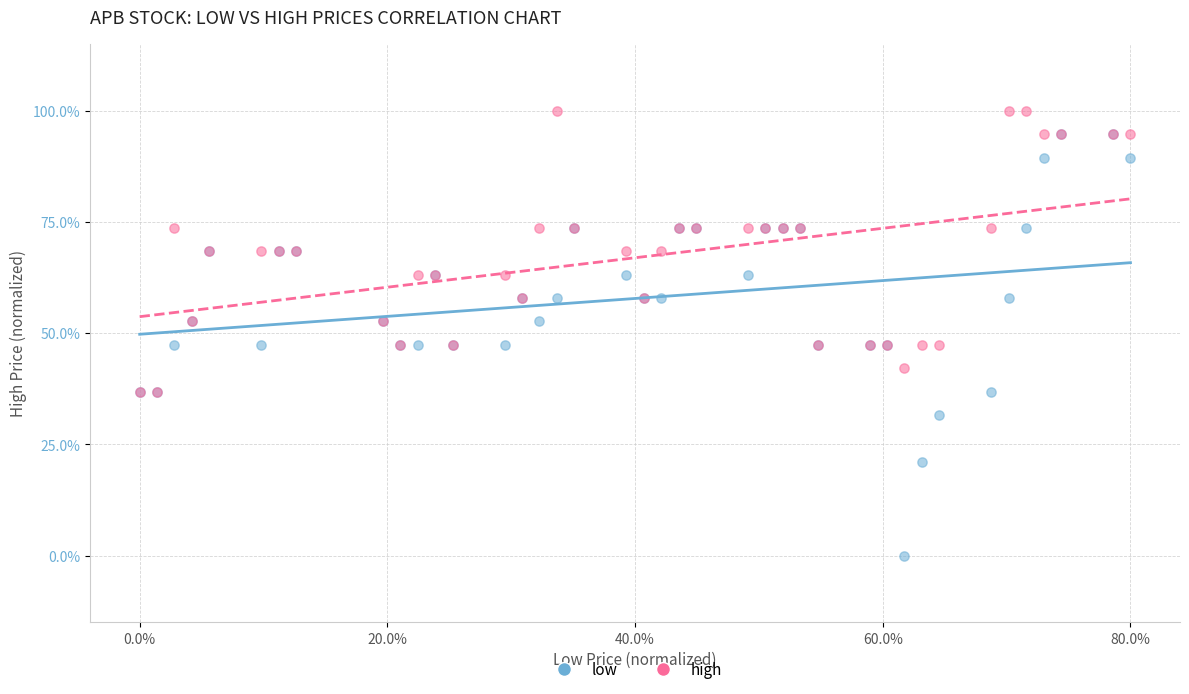

Which series reaches the minimum Y coordinate?

low